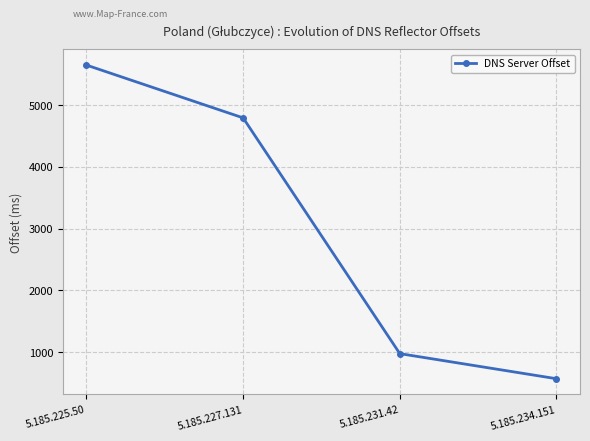

What is the label of the 3rd point from the left?

5.185.231.42